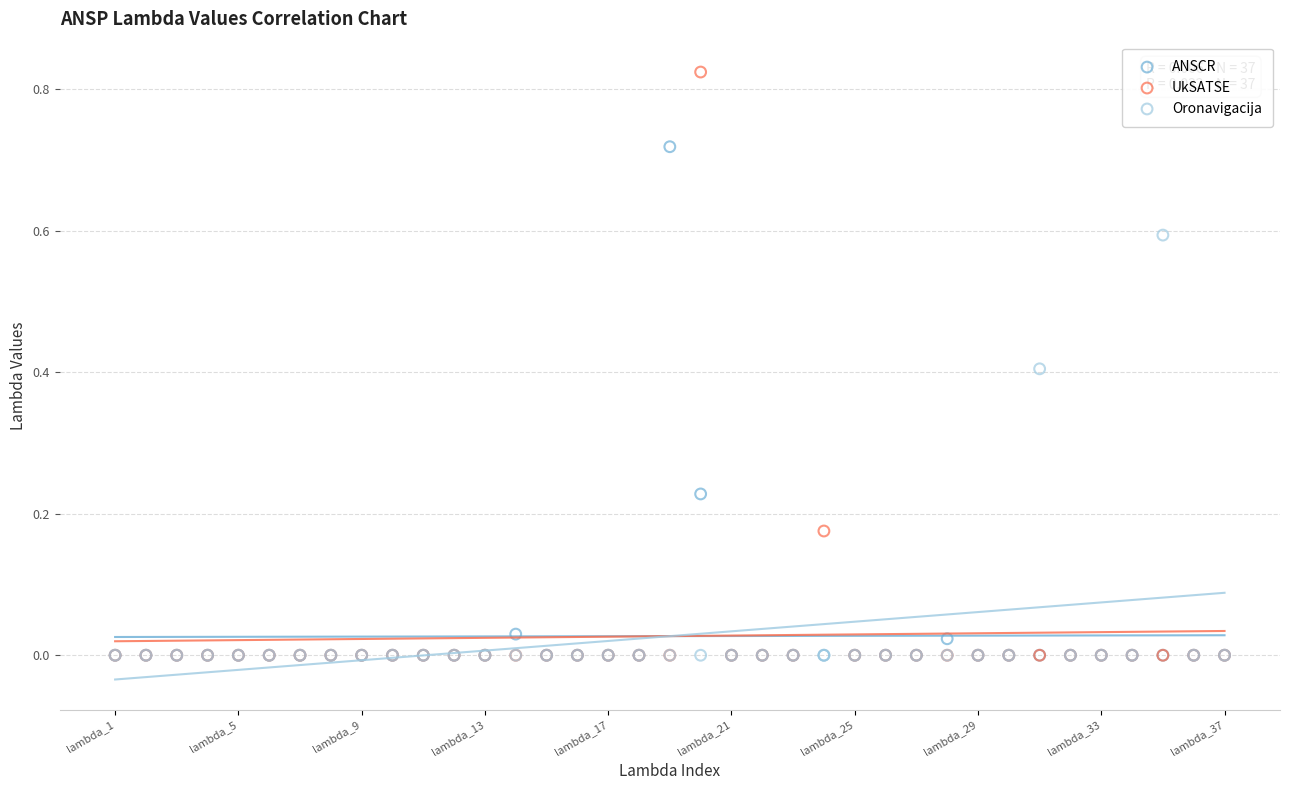

Which series reaches the maximum Y coordinate?

UkSATSE